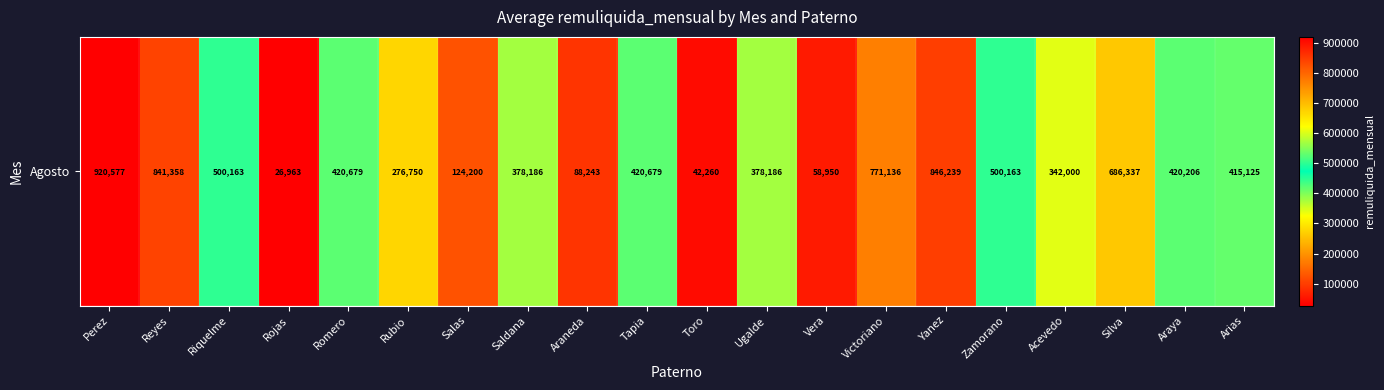

What is the difference between the second highest and second lowest values?

803979